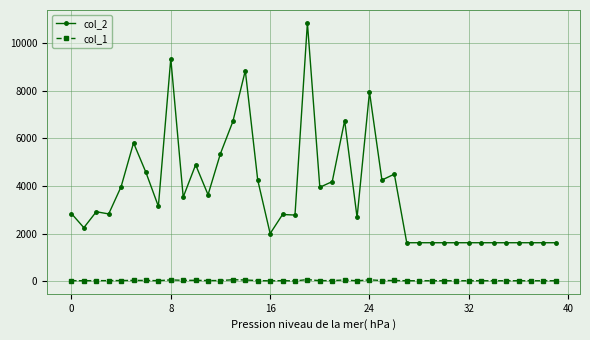

How many values in the col_1 series are below 33?

20